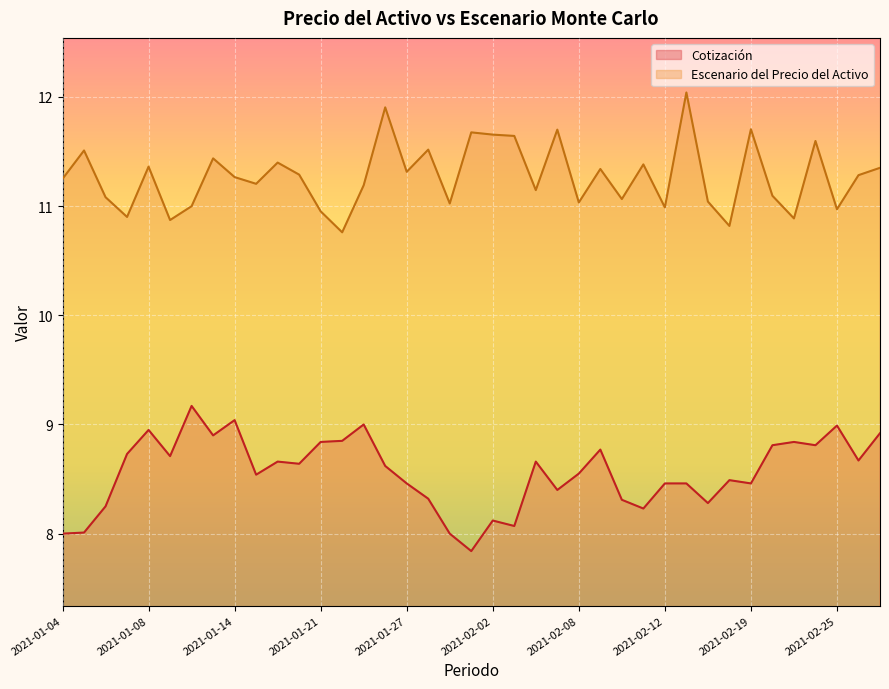

The value of Cotización at 2021-02-01 is 7.8. True or false?

True